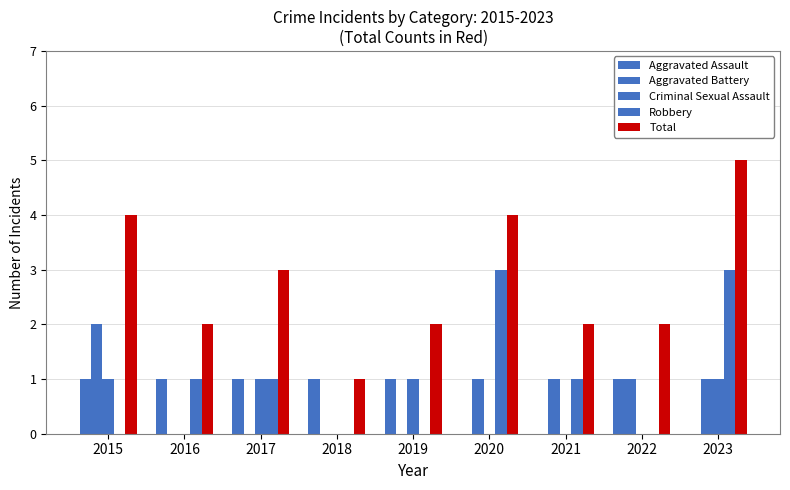

Count the number of categories in the chart.

9